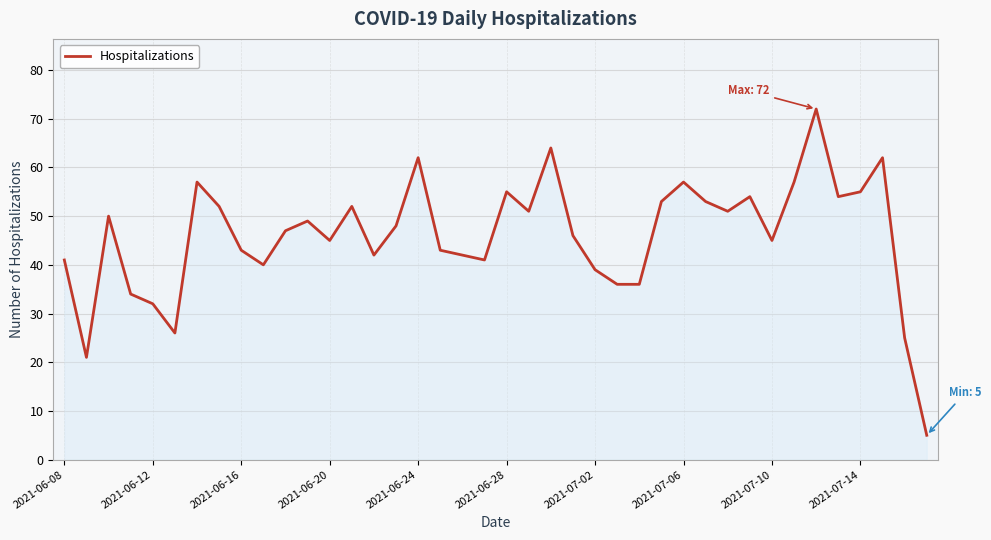

What is the maximum value shown in the chart?

72